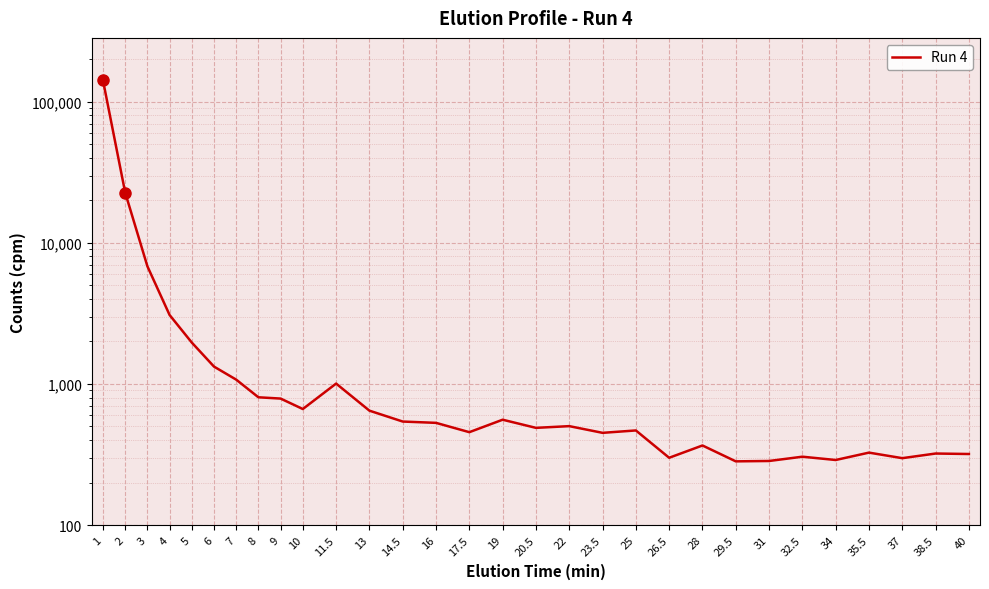

How many lines are shown in the chart?

1